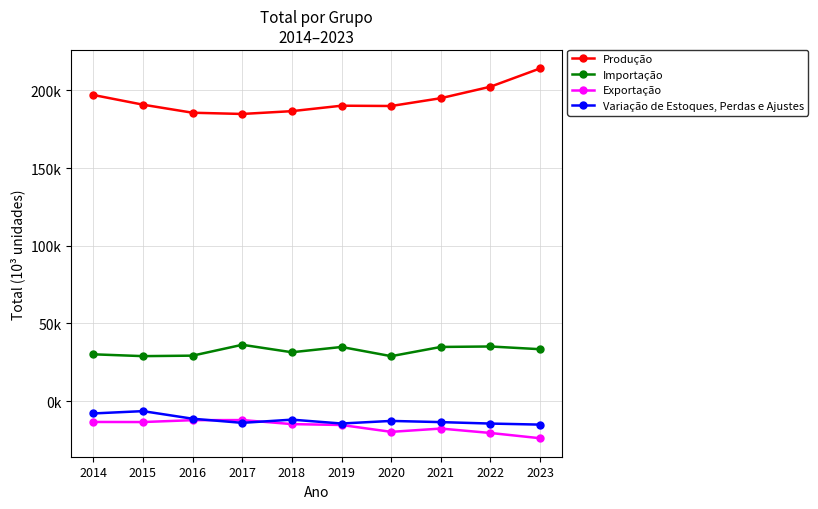

In Exportação, how many points are lower than both neighbors (excluding endpoints)?

2